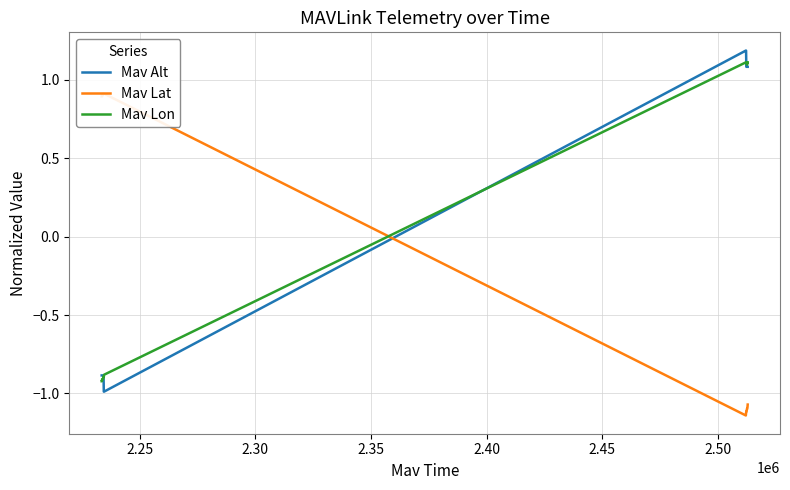

What is the minimum value for Mav Lon?

-0.9